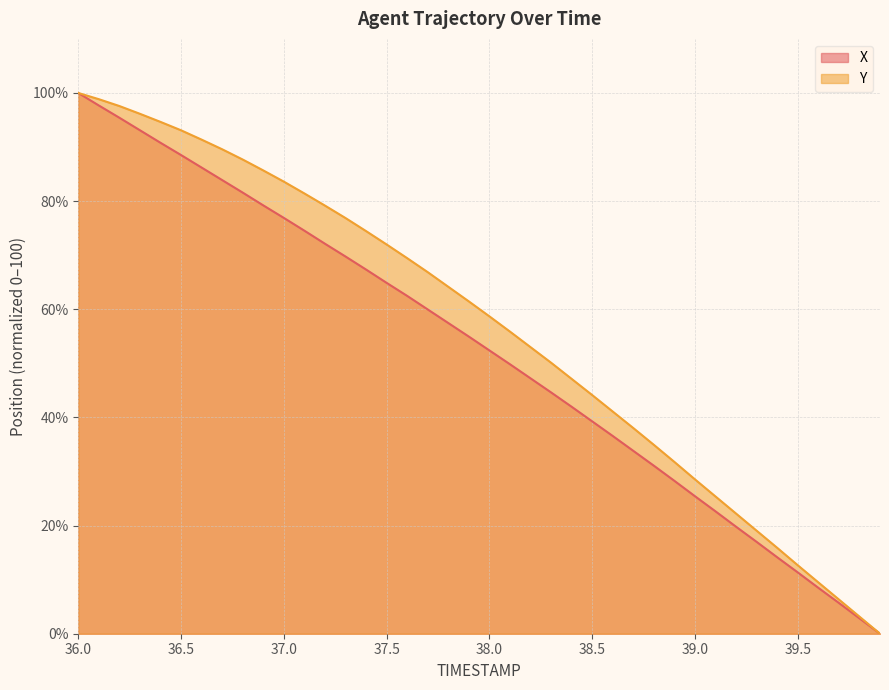

True or false: Y and X cross at least once.

False